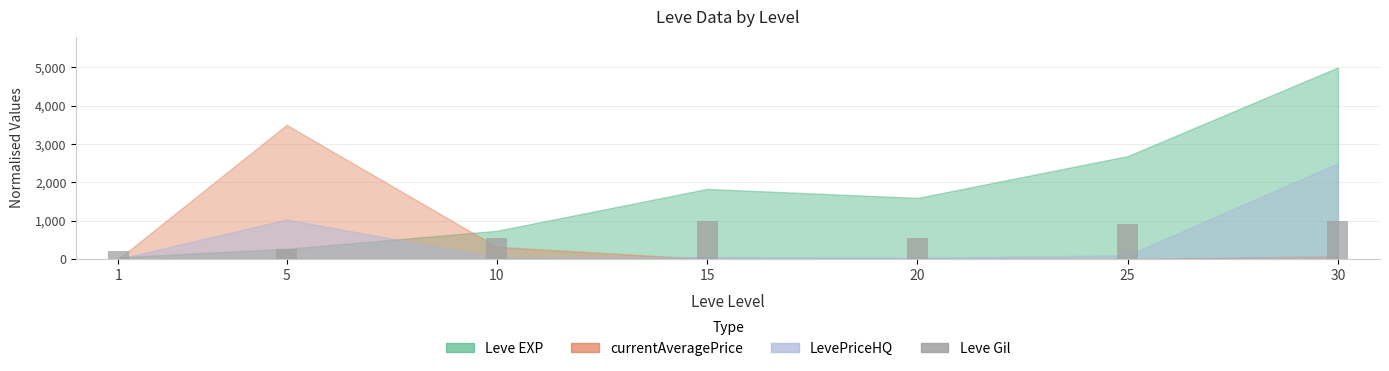

The value at 20 is 545.1. True or false?

True